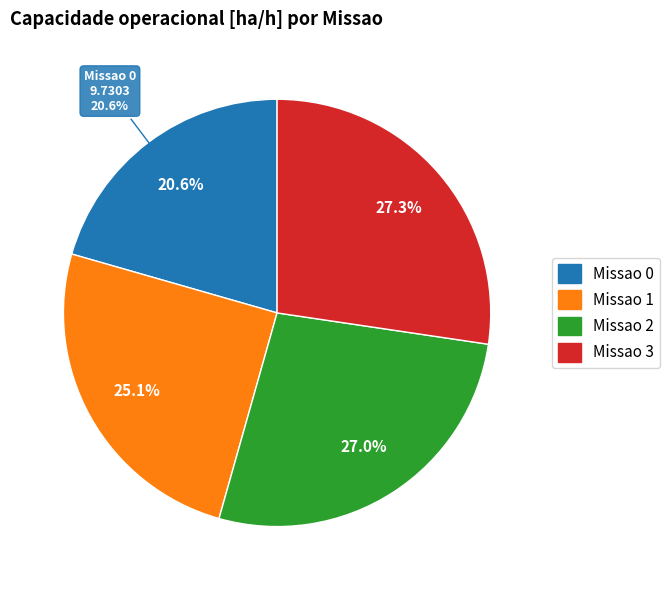

How many segments does this pie chart have?

4